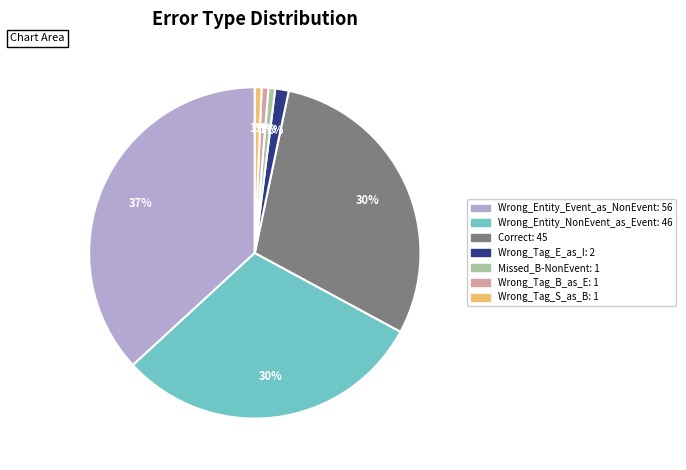

Which has a higher value, Wrong_Entity_NonEvent_as_Event or Wrong_Entity_Event_as_NonEvent?

Wrong_Entity_Event_as_NonEvent